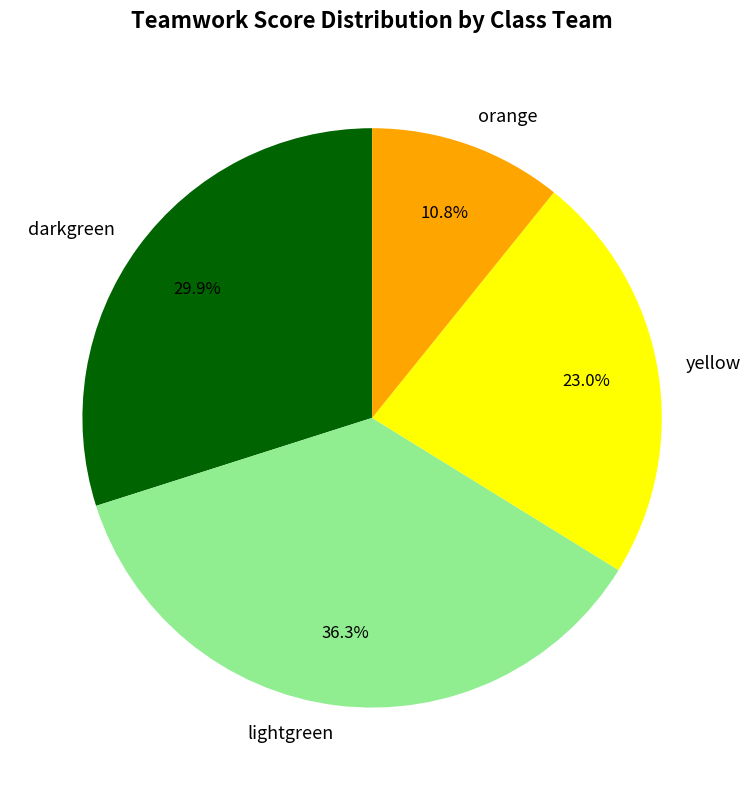

Between lightgreen and darkgreen, which is larger?

lightgreen